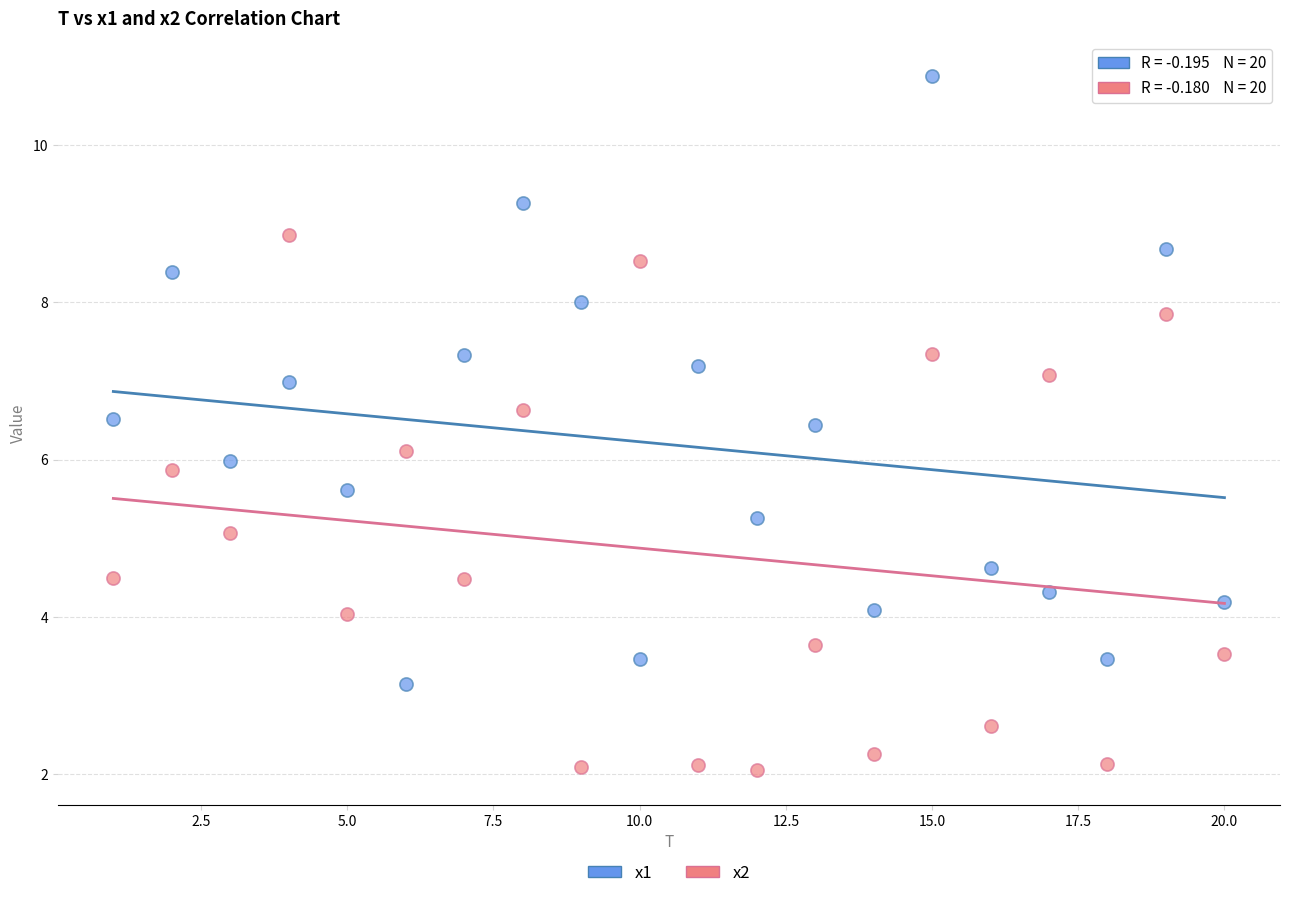

Across all data points, what is the range of X values (max minus min)?

19.0